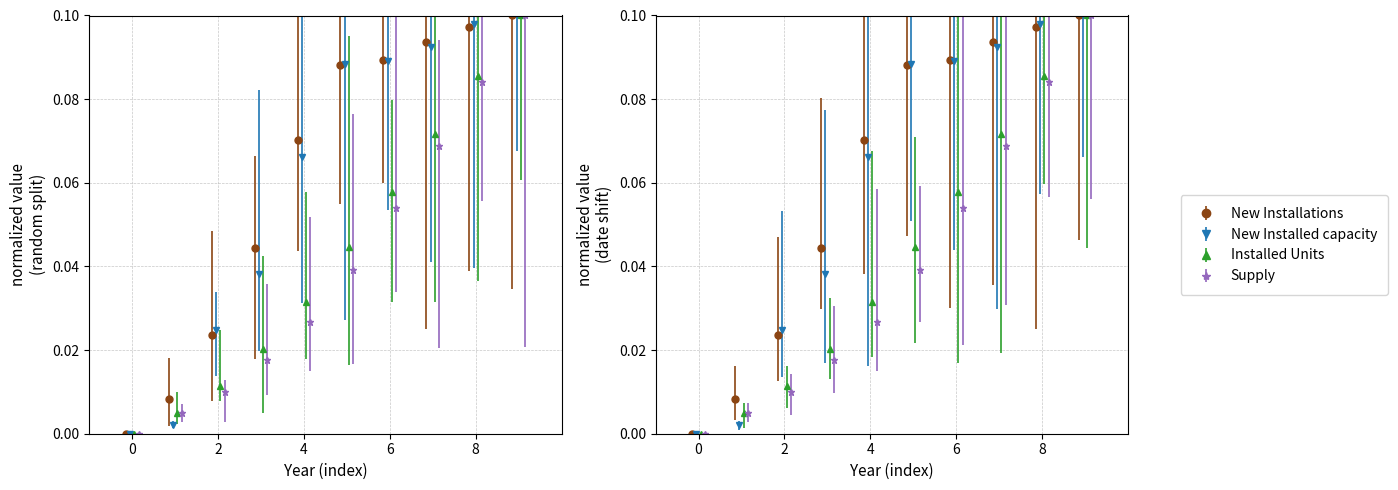

Which series has the largest range (max minus min)?

New Installations